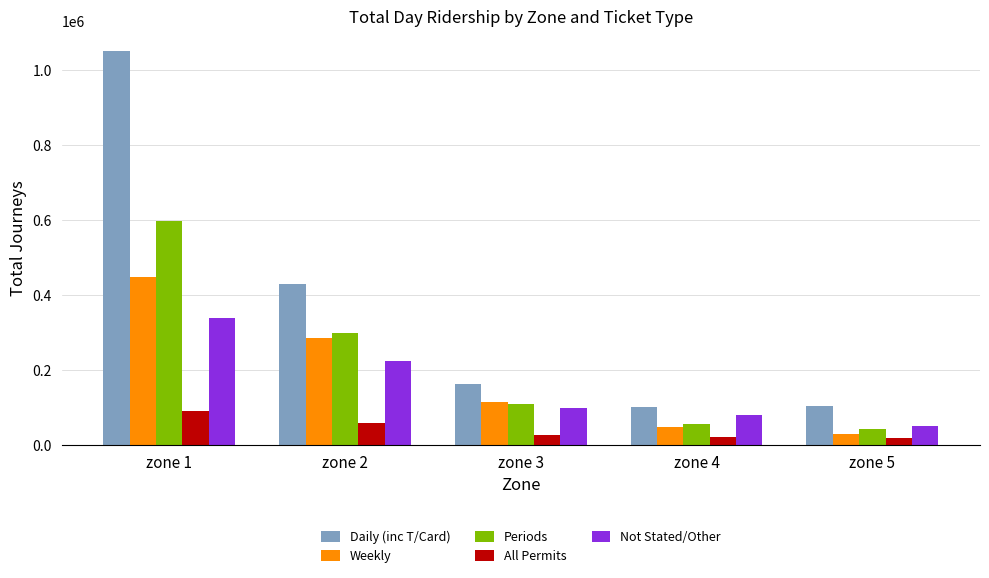

Between zone 3 and zone 5, which series saw the biggest shift?

Weekly